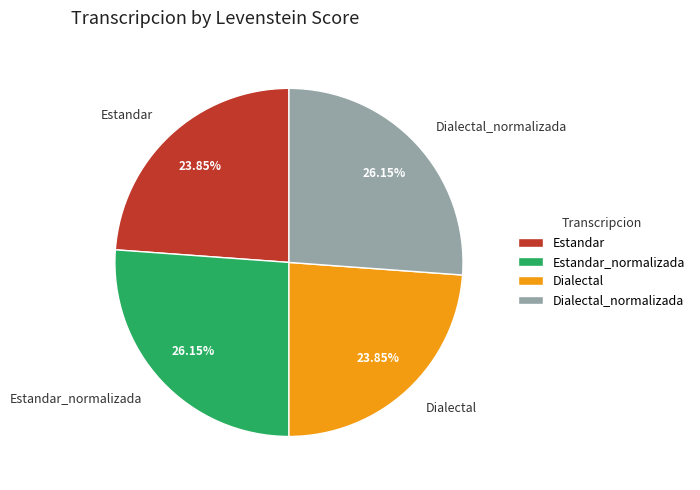

To the nearest percent, what portion does Estandar_normalizada represent?

26%